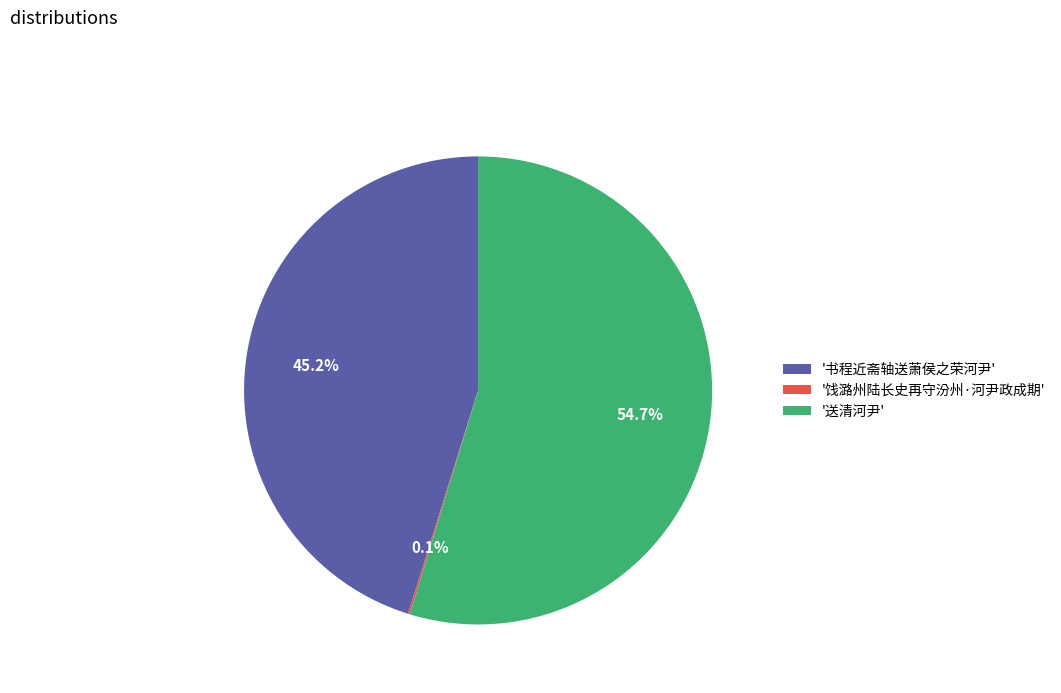

Which slice represents more than half of the pie?

'送清河尹'